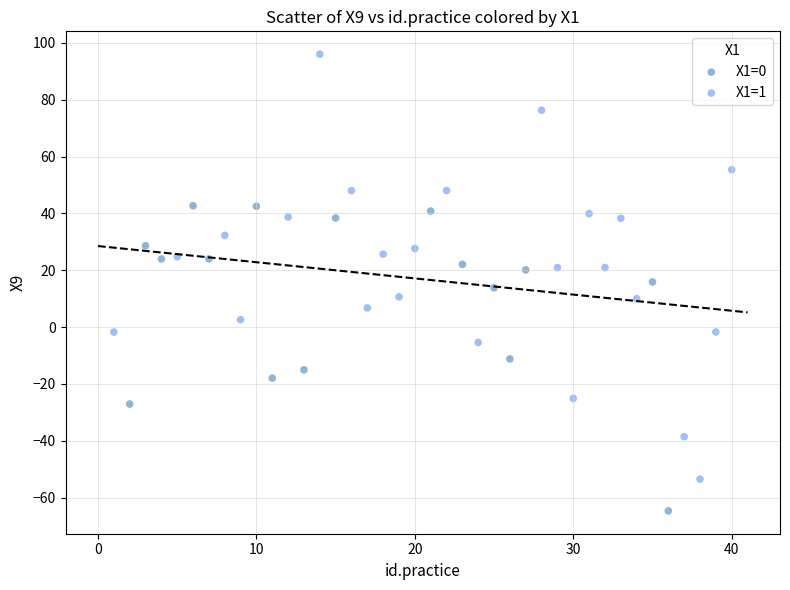

Which series has the widest spread of Y values?

X1=1